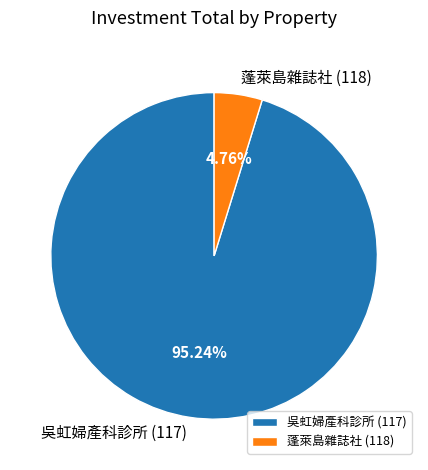

Between 蓬萊島雜誌社 (118) and 吳虹婦產科診所 (117), which is larger?

吳虹婦產科診所 (117)